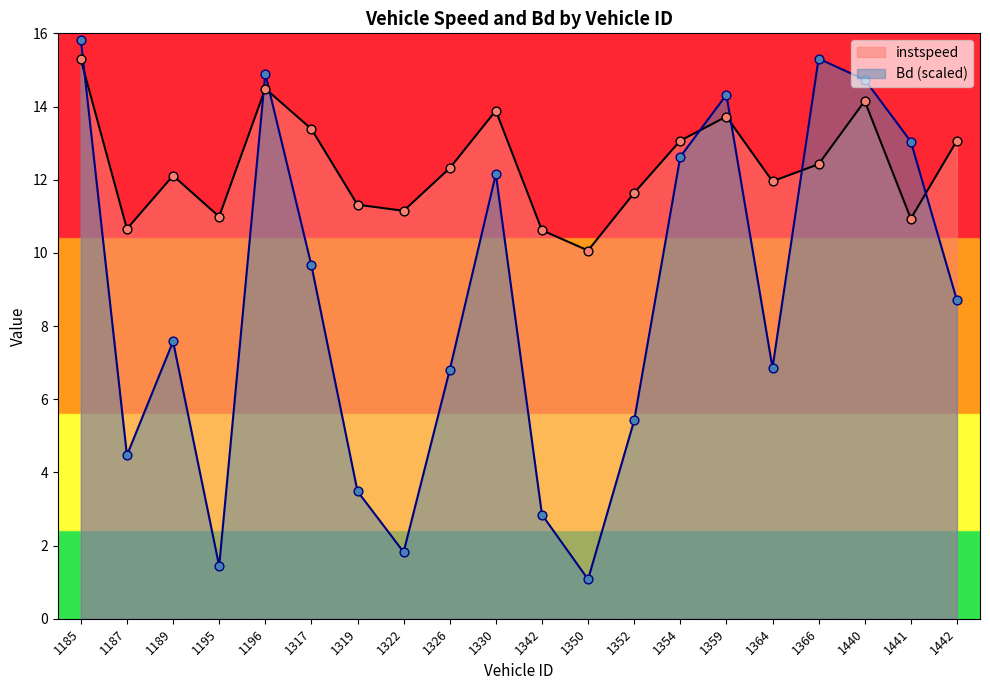

Which series reaches the minimum Y coordinate?

Bd